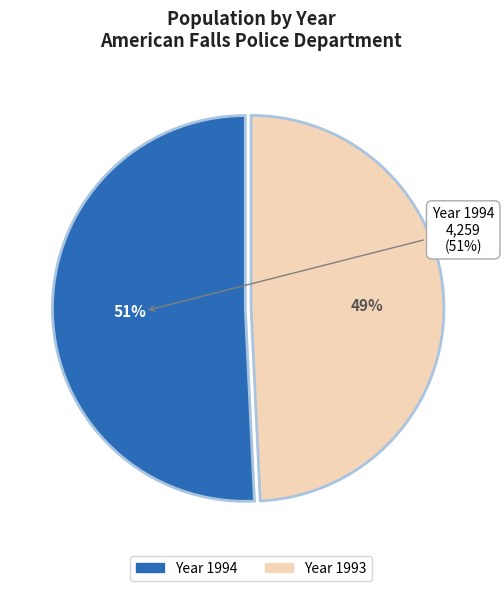

Do 1993 and 1994 together represent more than half of the pie?

Yes